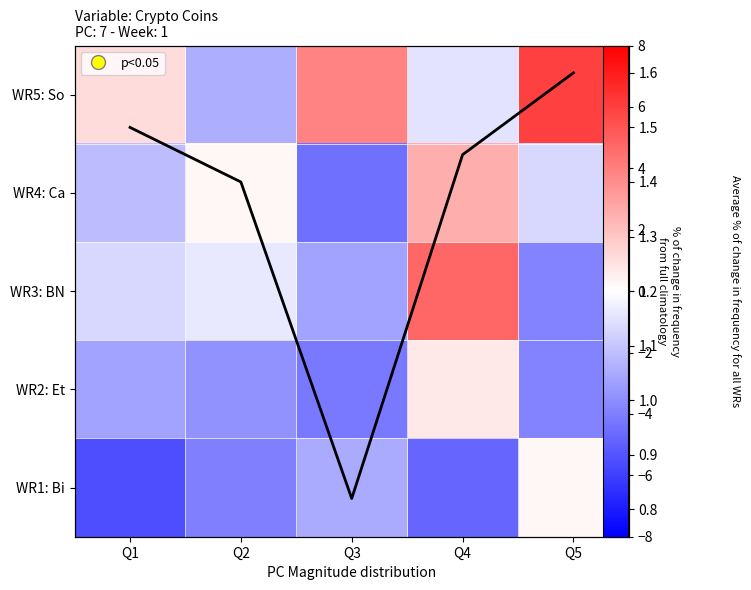

Which series changed the most between Q1 and Q4?

WR3: BN